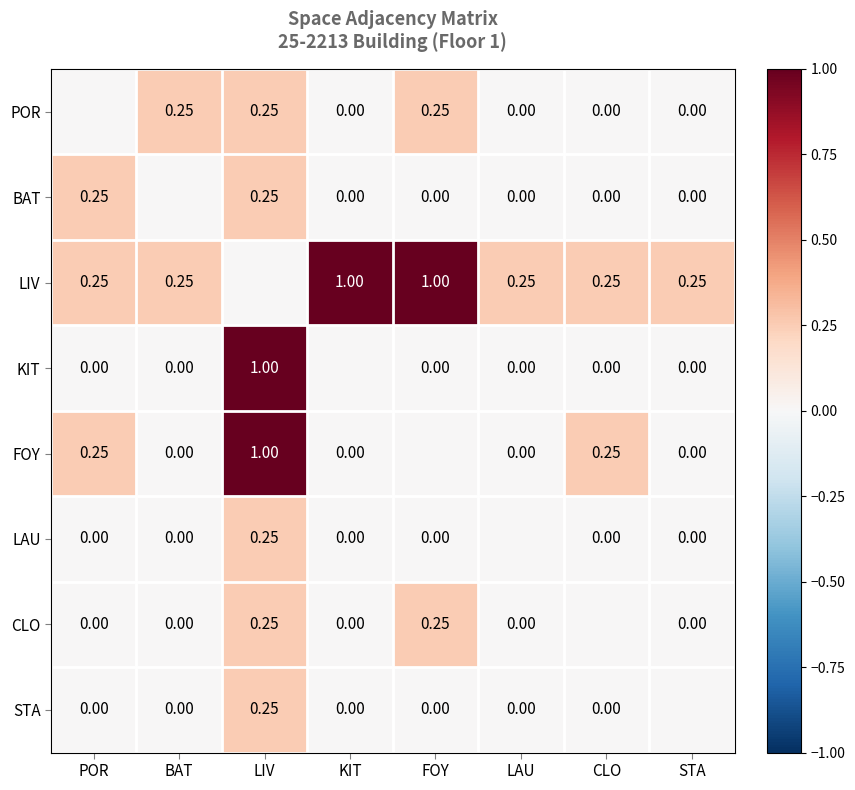

Which category has the lowest value in the FOY series?

BAT